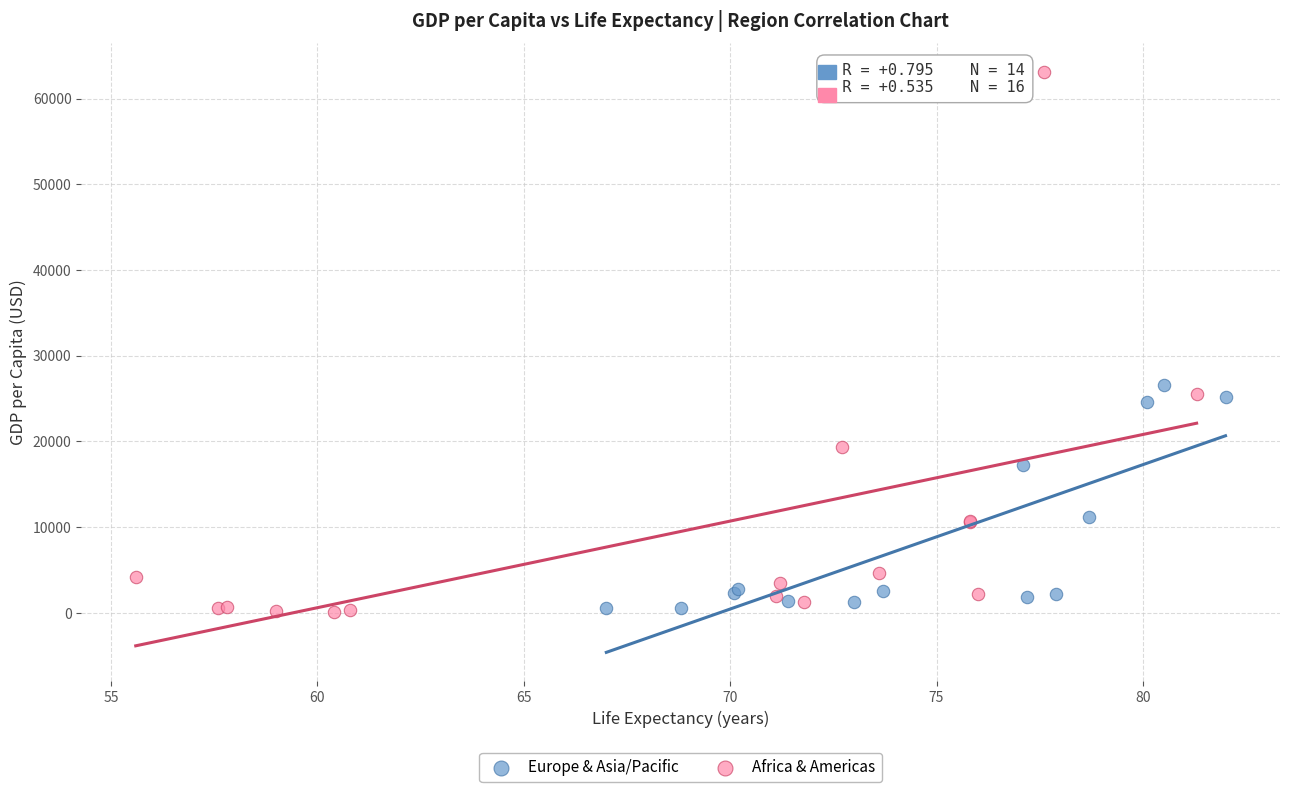

What are all the series names shown in the legend?

Europe & Asia/Pacific, Africa & Americas